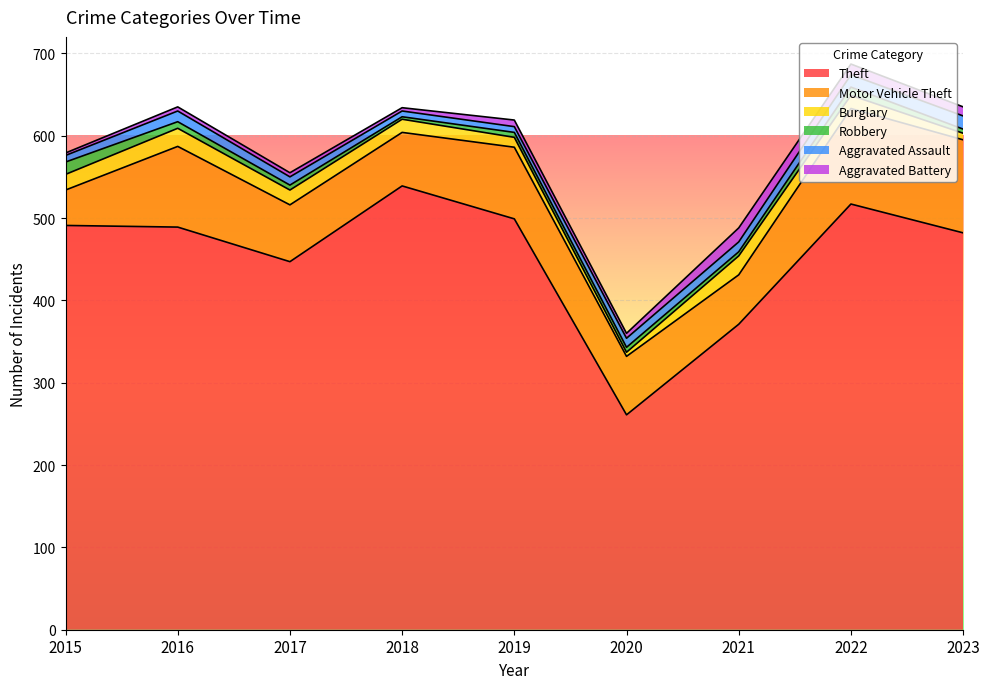

True or false: Aggravated Assault has more than 0 interior local peaks.

True